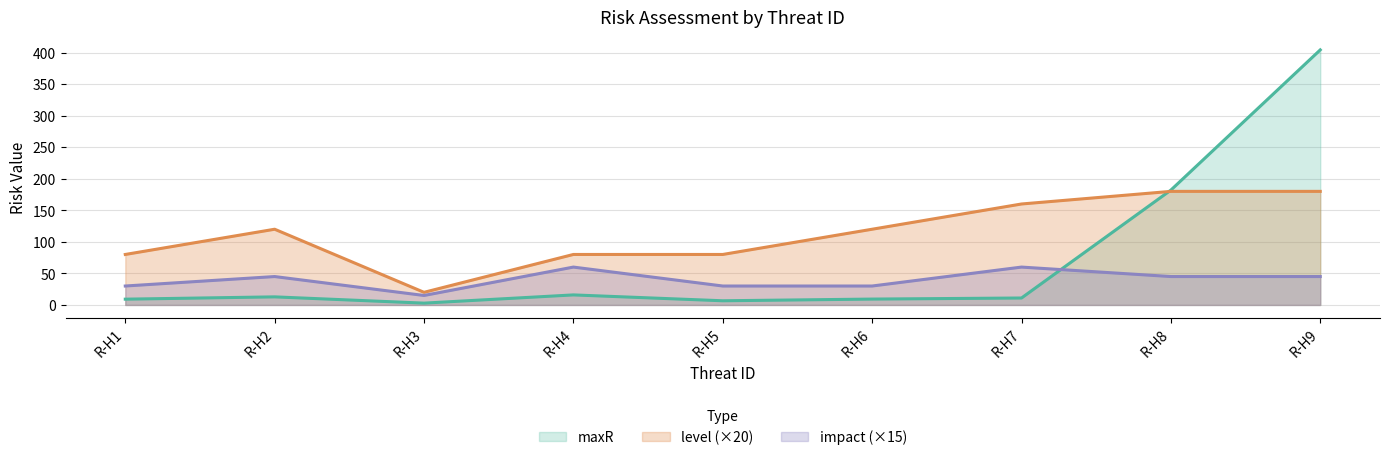

What is the average value of the level series?

113.3